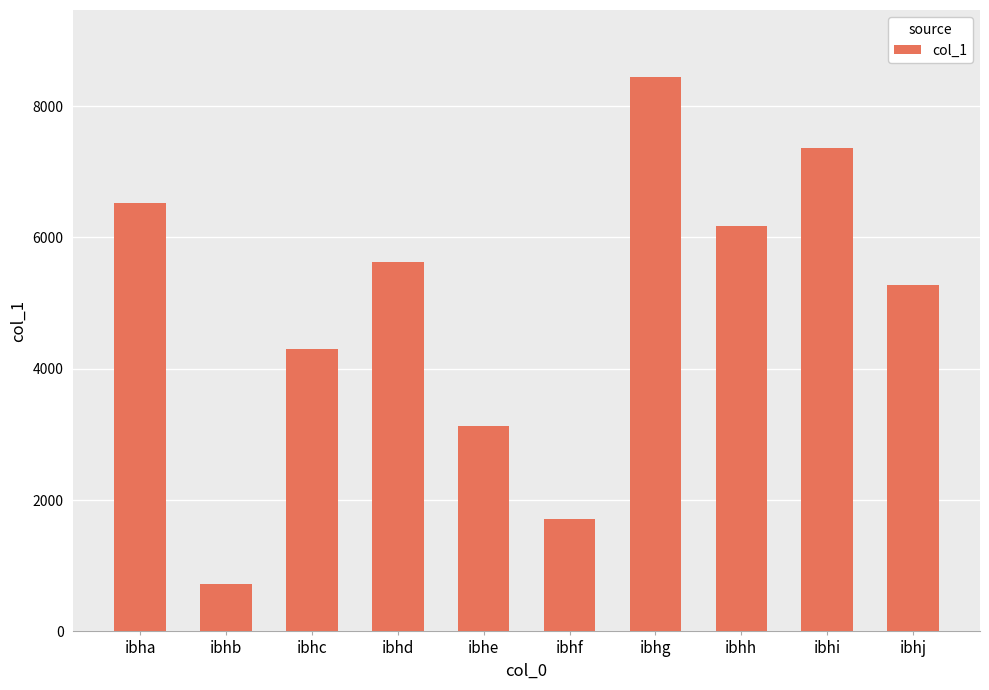

List the labels in order of value, largest first.

ibhg, ibhi, ibha, ibhh, ibhd, ibhj, ibhc, ibhe, ibhf, ibhb